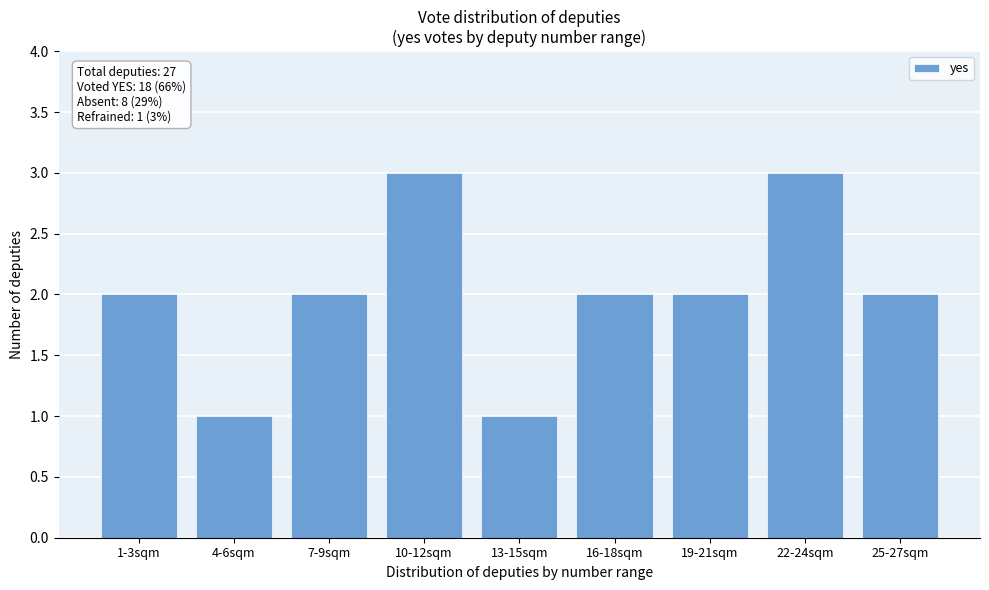

Reading left to right, extract all data points from this chart.

2	1	2	3	1	2	2	3	2